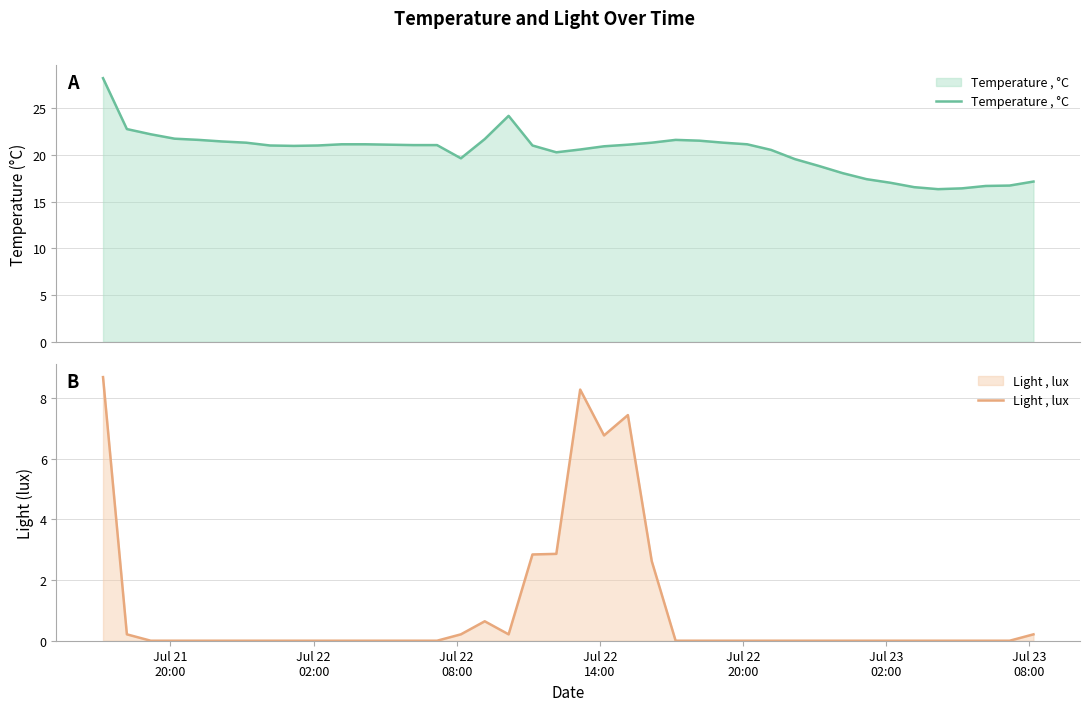

What is the lowest value of the Temperature , °C series?

16.3